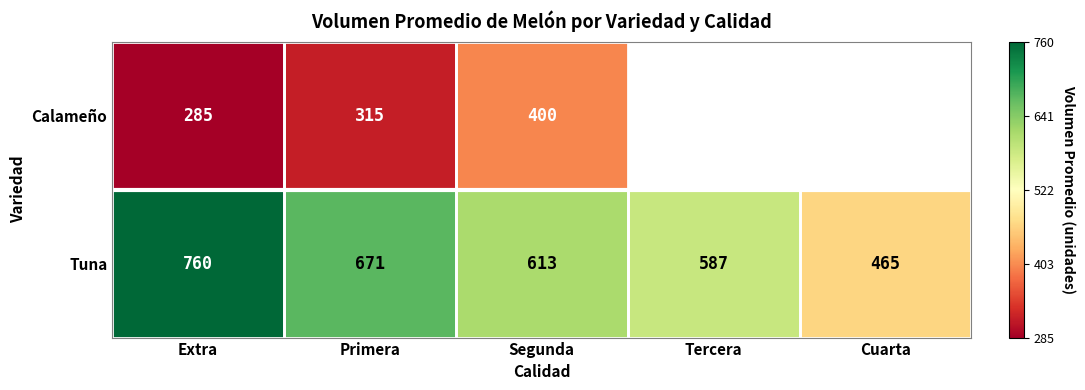

List the labels in order of Tuna value, largest first.

Extra, Primera, Segunda, Tercera, Cuarta